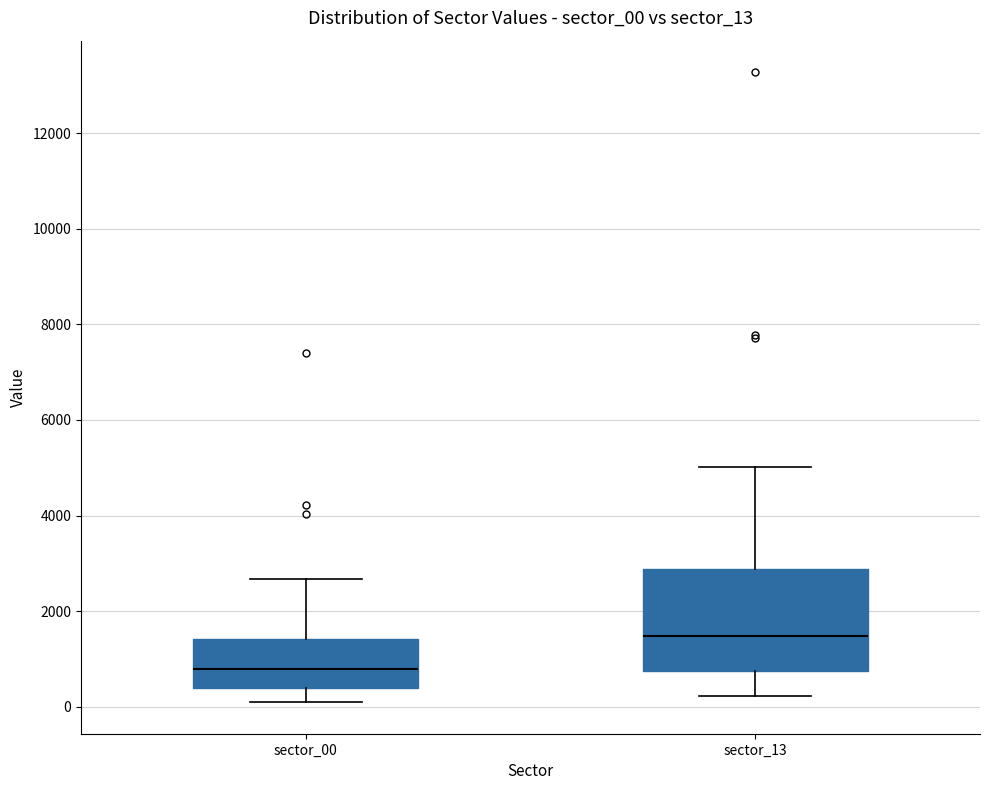

Reading left to right, transcribe this box plot: for each box, give where its median line is, the range the box spans, and where its two whiskers end, as read against the y-axis. The values are not printed on the chart, so give them approximately, as read against the axis.

sector_00: median 800, box 400 to 1400, whiskers 0 to 2600
sector_13: median 1400, box 800 to 2800, whiskers 200 to 5000